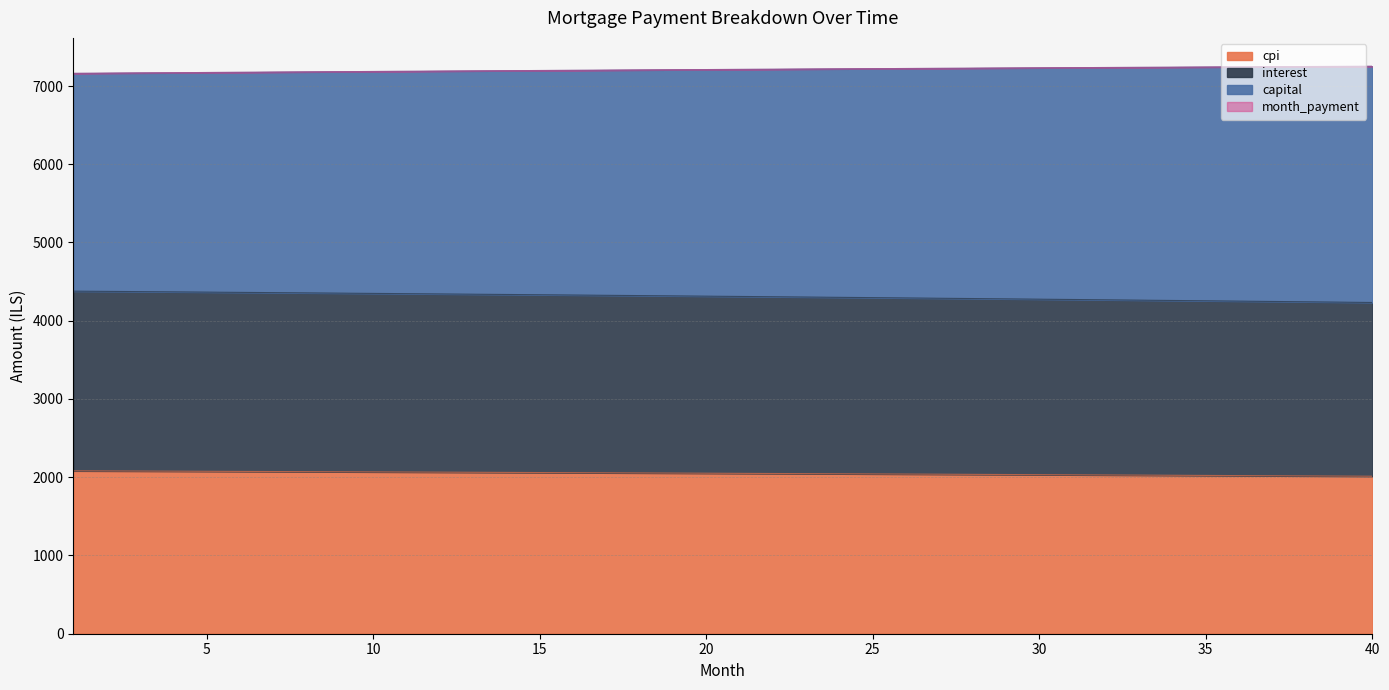

At which label is interest closest to 4305?

22